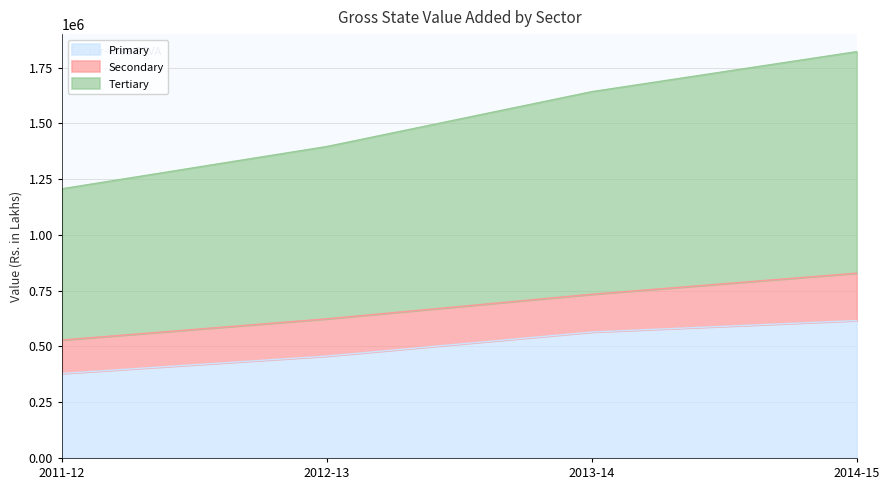

Does the chart display data point markers on the line(s)?

No